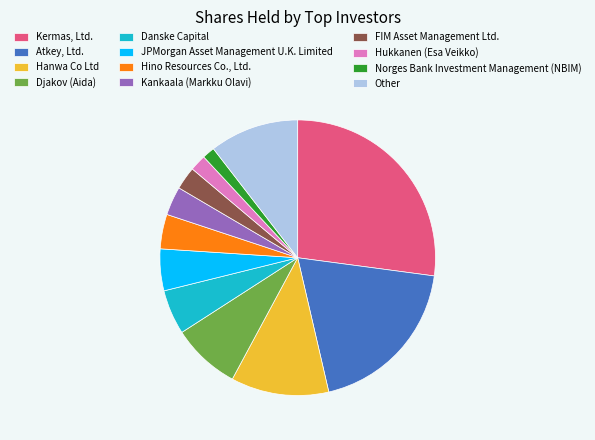

Does Kermas, Ltd. represent more than half of the total?

No